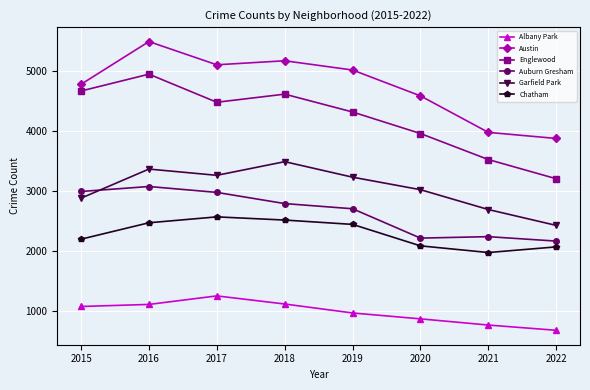

The Austin series shows 1405 at 2020. True or false?

False